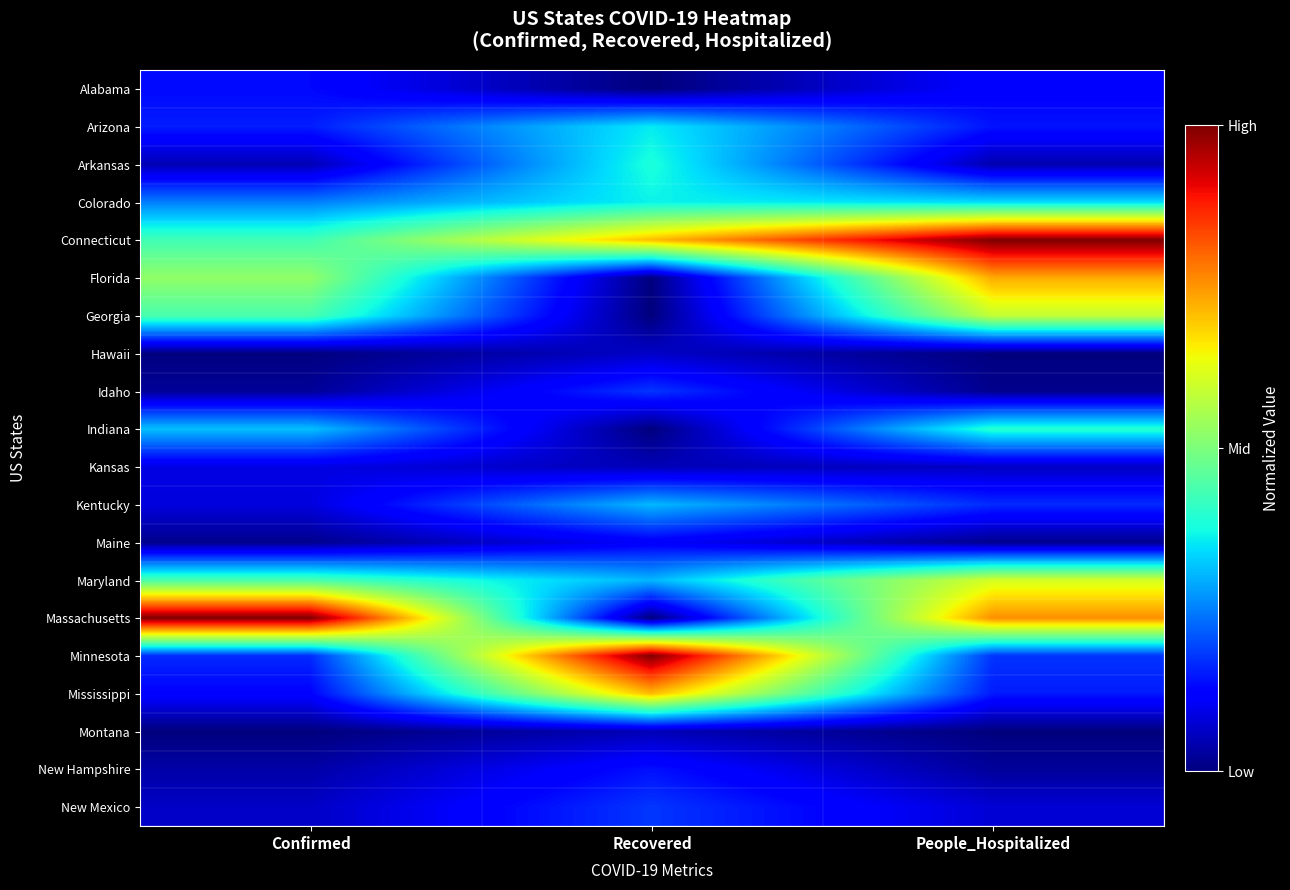

What is the spread (max minus min) of values at People_Hospitalized?

1.0